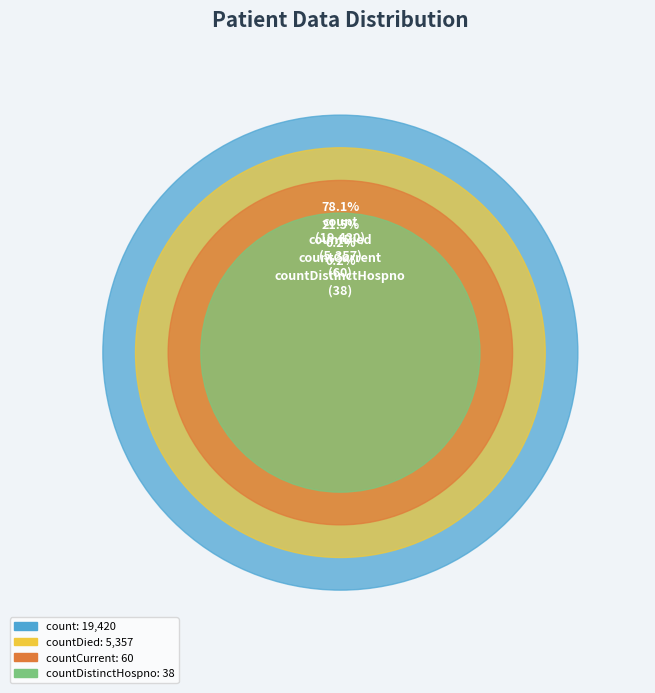

How much of the chart is everything except count?

21.9%